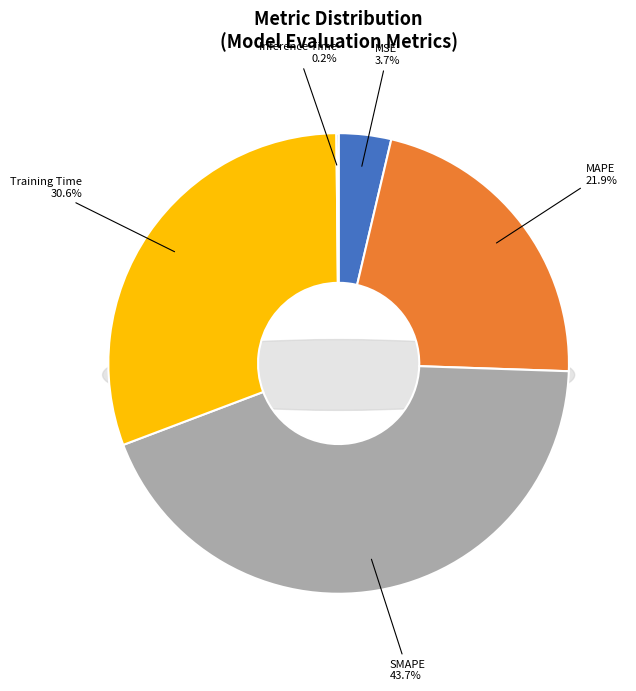

Do SMAPE and Training Time together represent more than half of the pie?

Yes